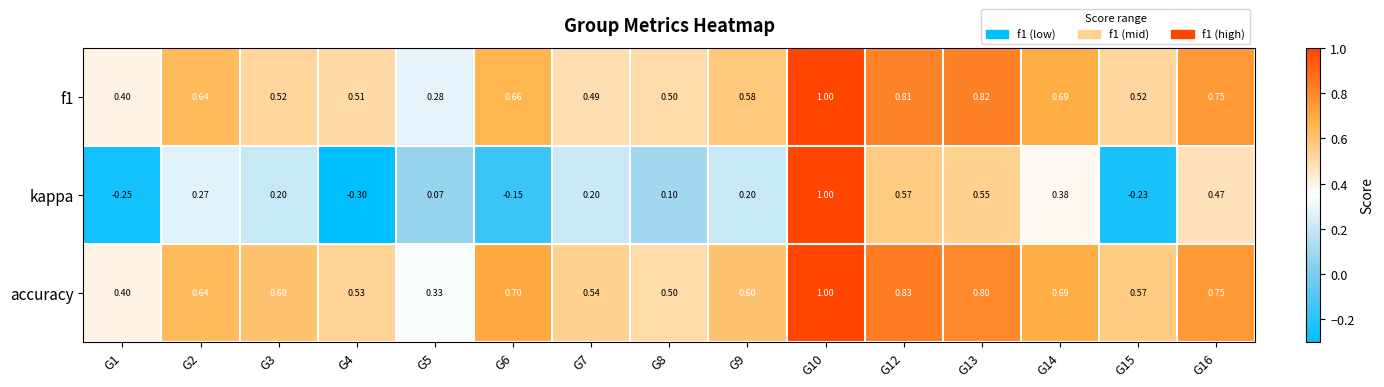

At how many categories does at least one series exceed 0?

15